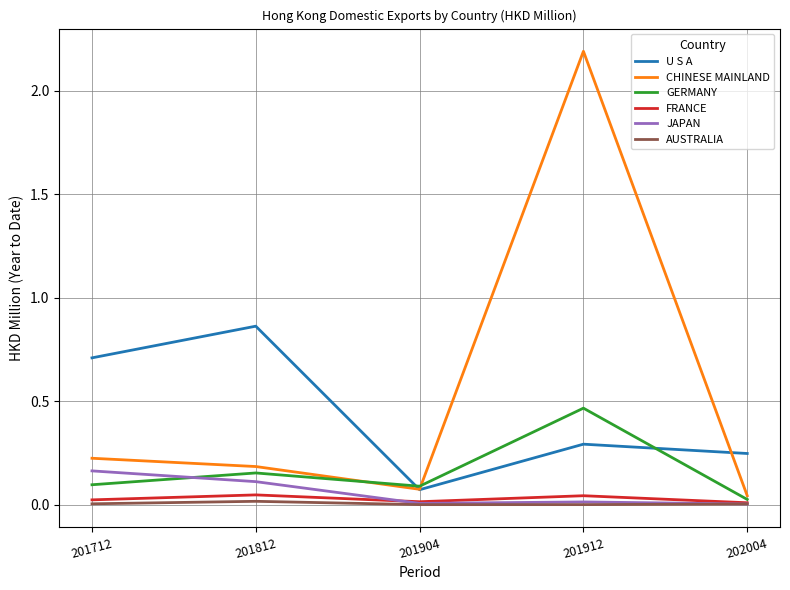

True or false: JAPAN has a value of 0.1 at 201812.

True